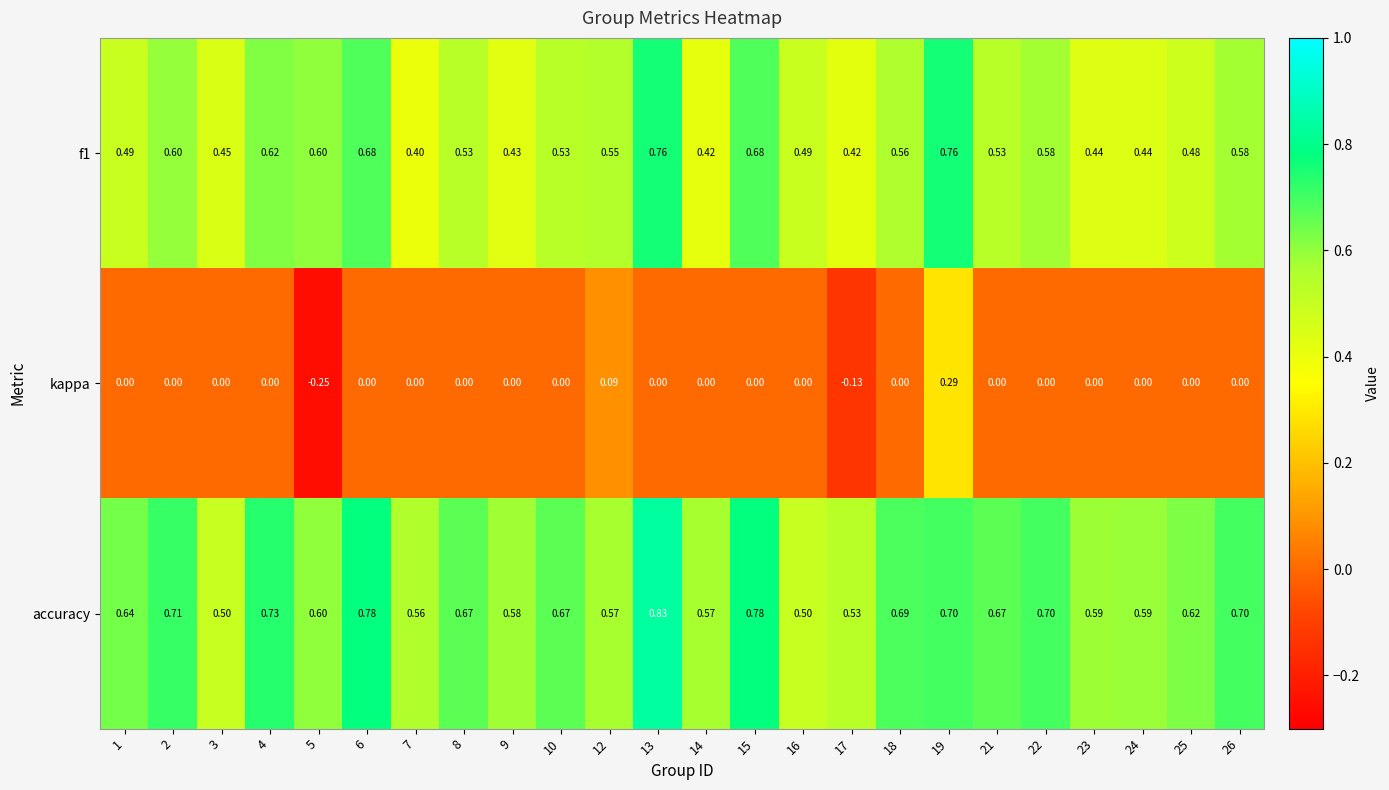

Which series has the largest total across all categories?

accuracy